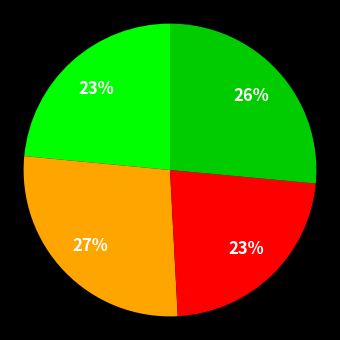

Is there any slice that represents more than half of the pie?

No